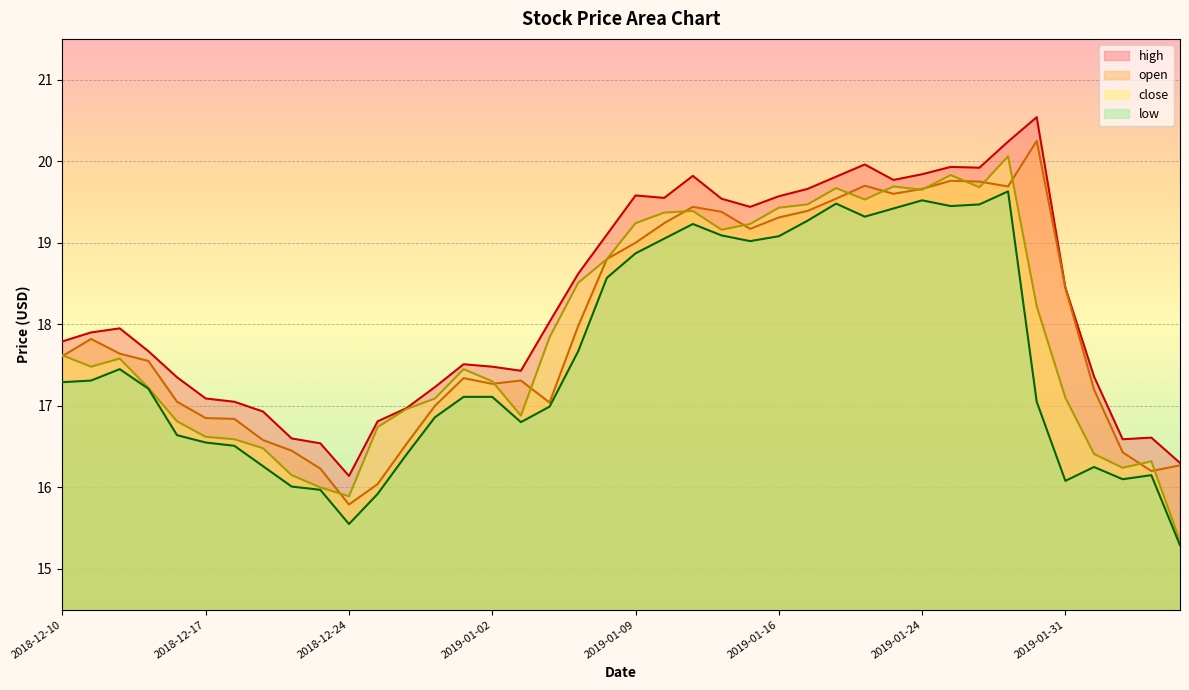

True or false: low and high cross at least once.

False